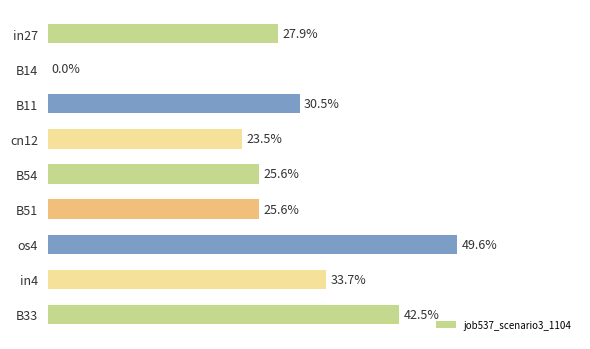

What is the average value?

0.3